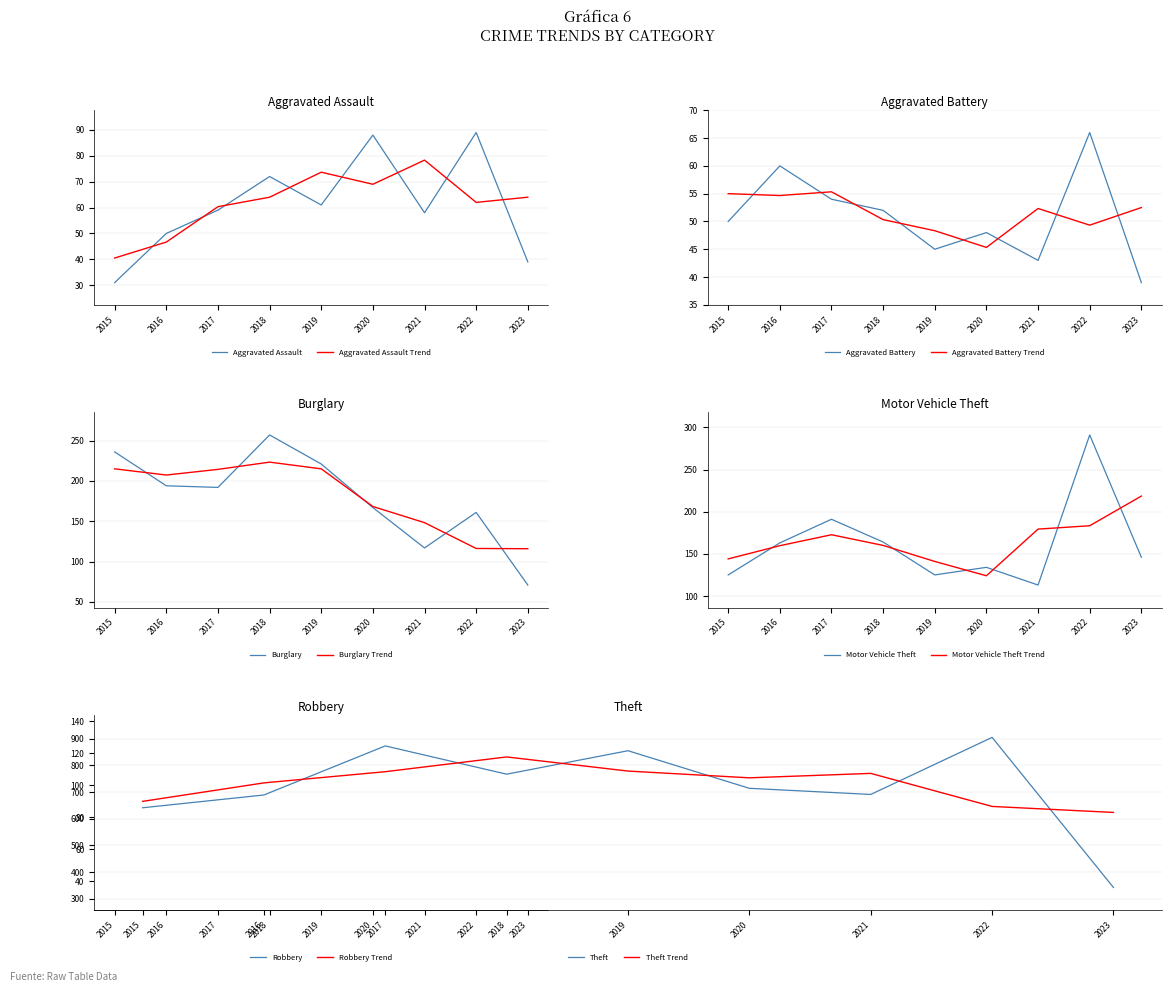

What is the average value of the Burglary series?

179.6